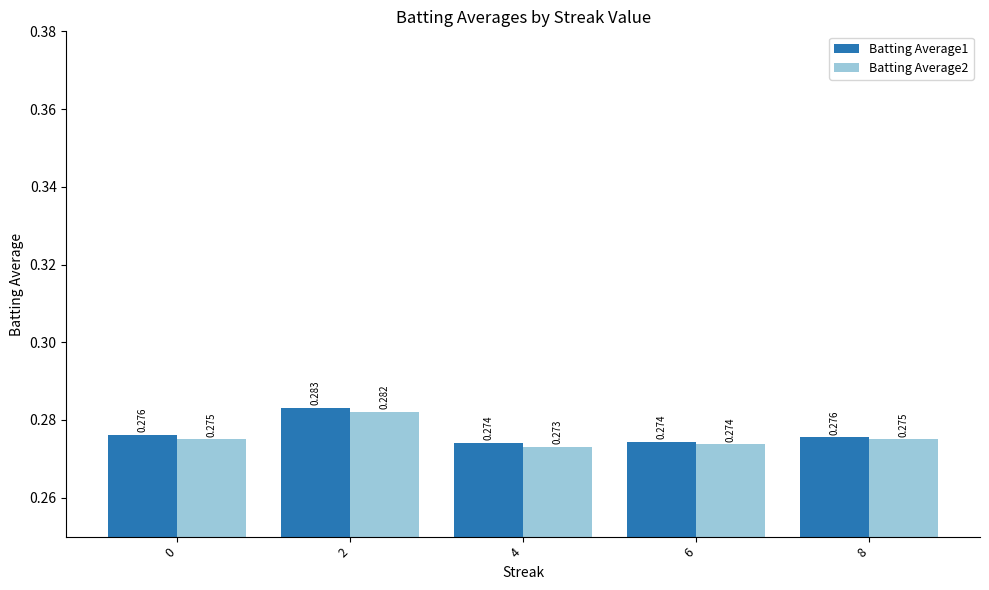

Which series has the largest total across all categories?

Batting Average1